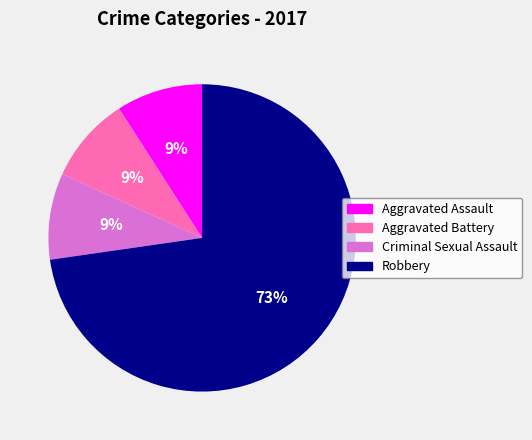

To the nearest percent, what portion does Aggravated Battery represent?

9%